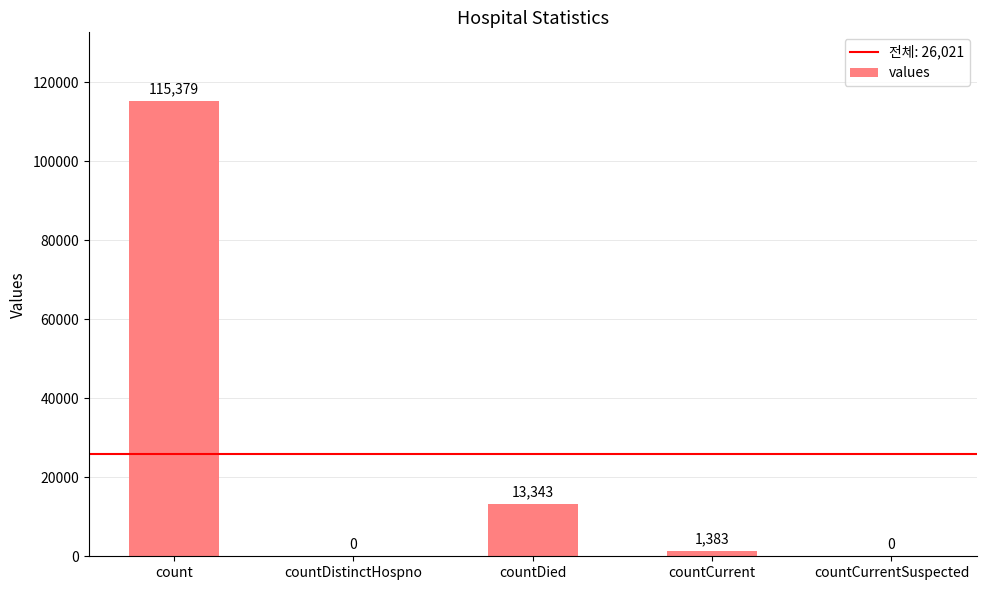

What is the average value?

26021